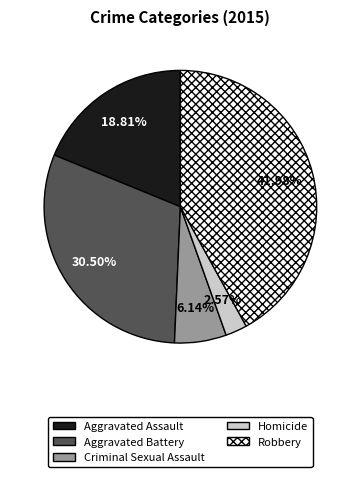

Is it true that Criminal Sexual Assault is 6% of the pie?

True